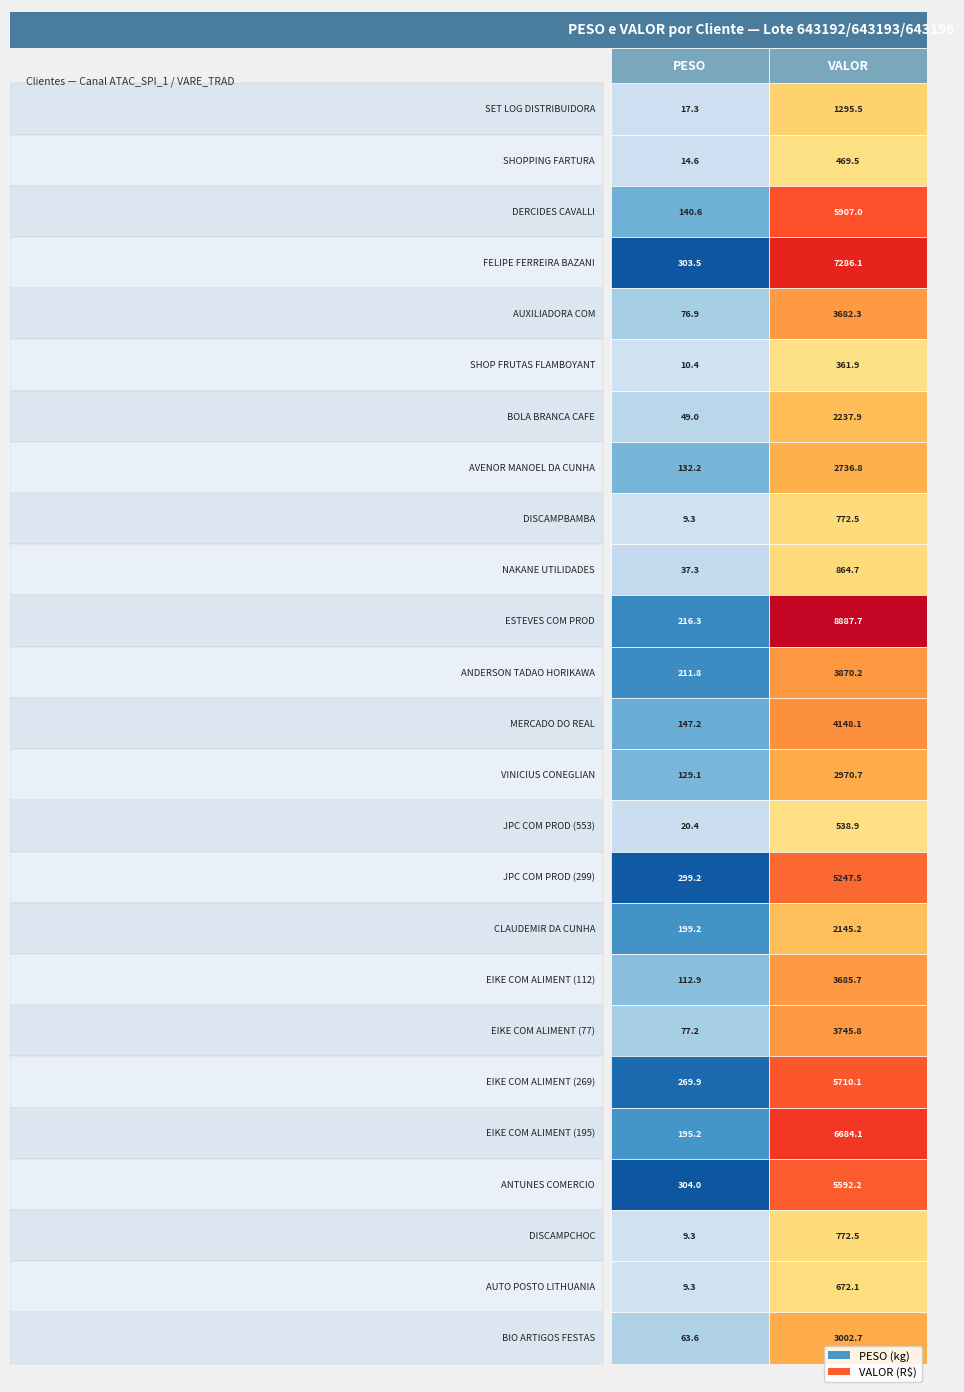

Rank the categories by AVENOR MANOEL DA CUNHA value from lowest to highest.

0, 1